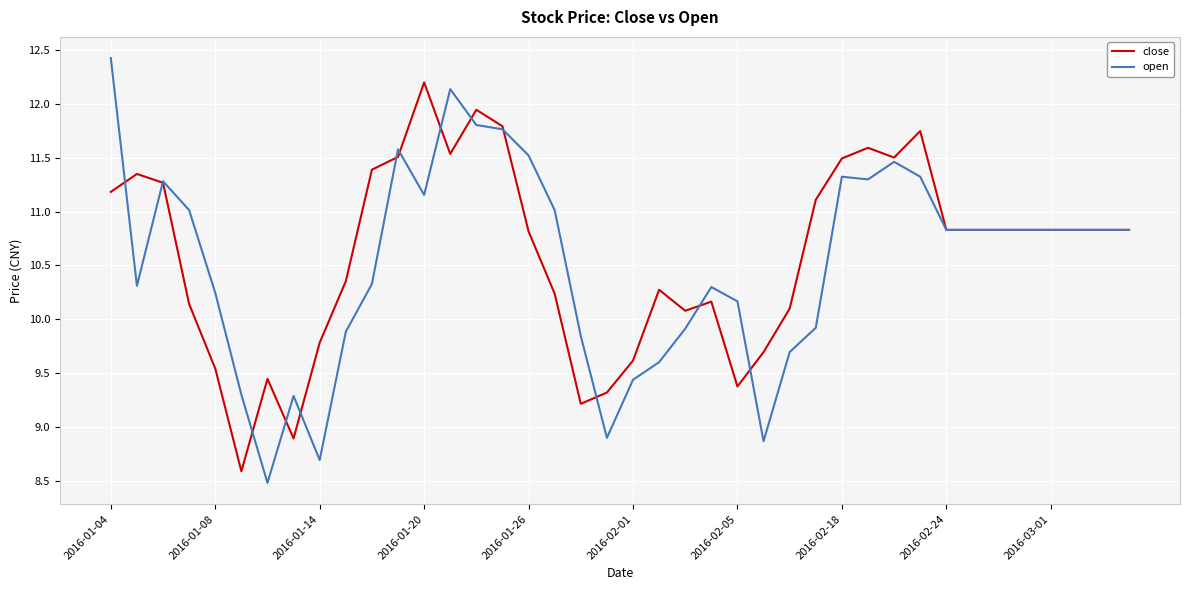

What is the minimum value shown in the chart?

8.5